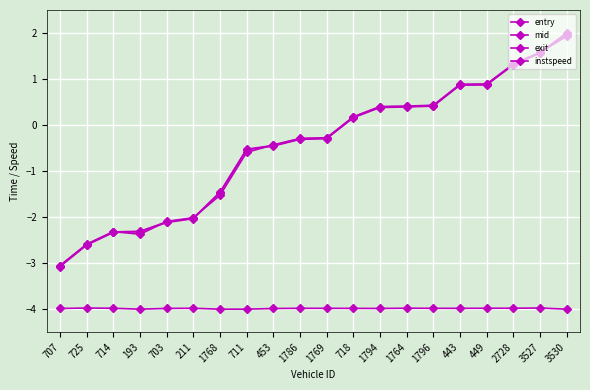

Does the chart have visible grid lines?

Yes